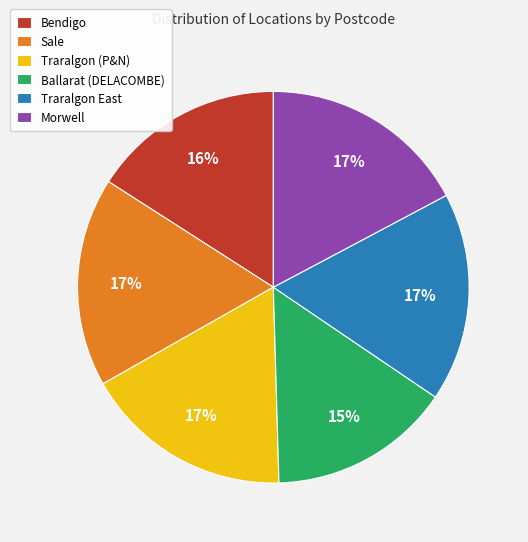

To the nearest percent, what portion does Bendigo represent?

16%